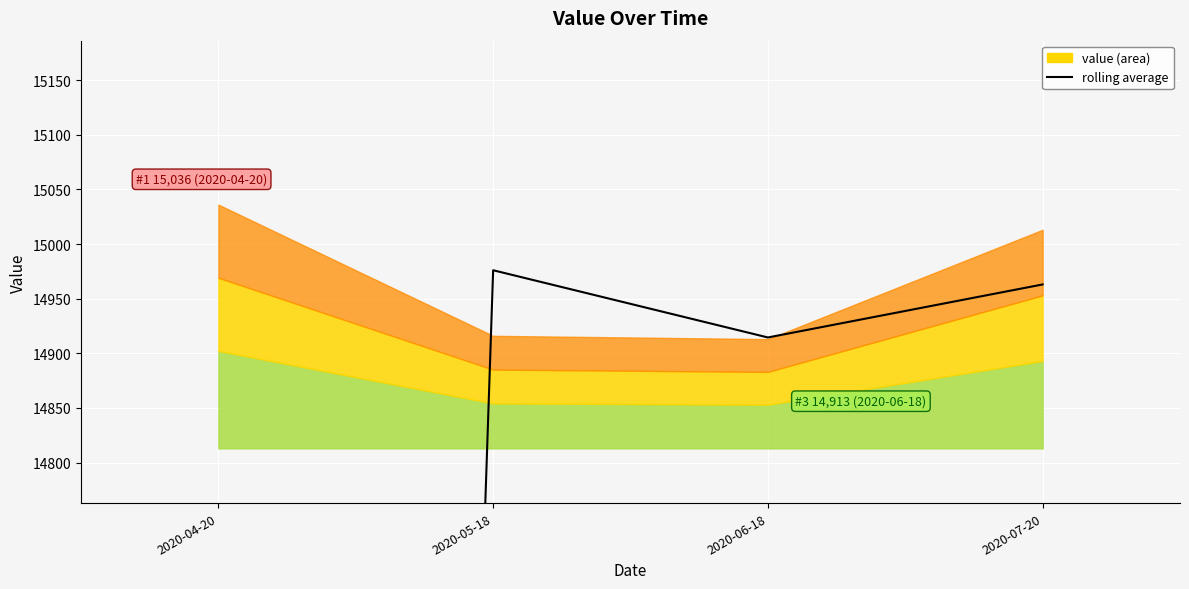

What is the label of the 1st point from the left?

2020-04-20